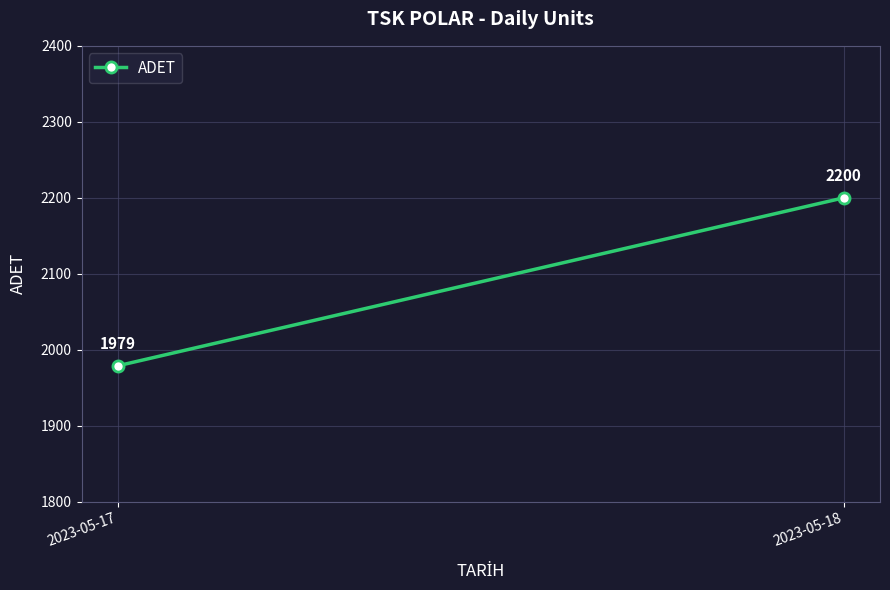

How many lines are shown in the chart?

1